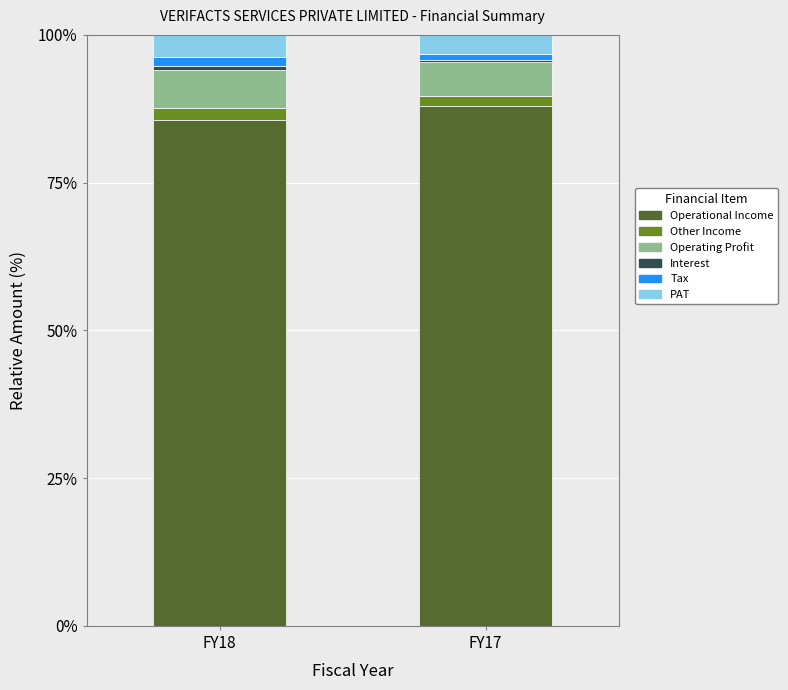

How many series are shown in this chart?

6